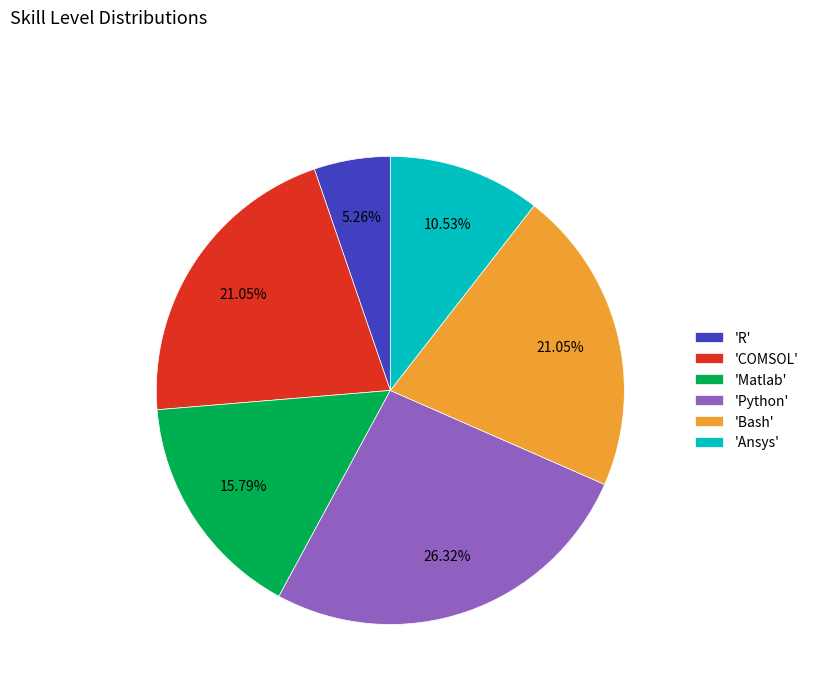

Between 'Bash' and 'Ansys', which is larger?

'Bash'